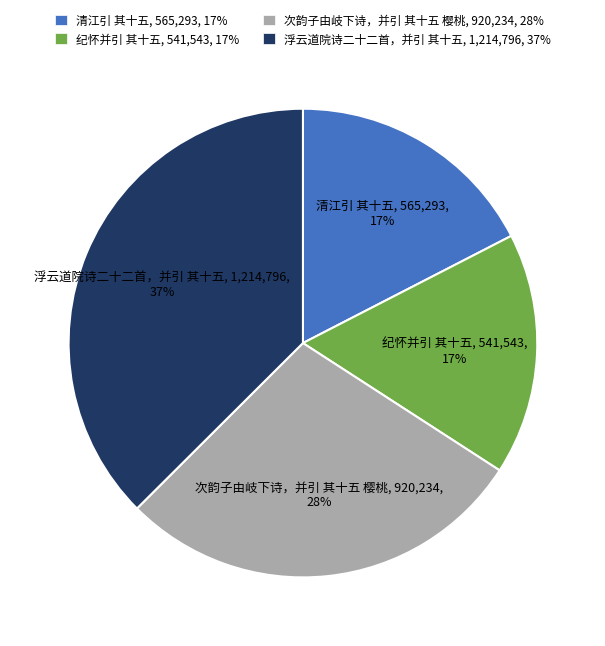

Which category has the biggest portion of the pie?

浮云道院诗二十二首，并引 其十五